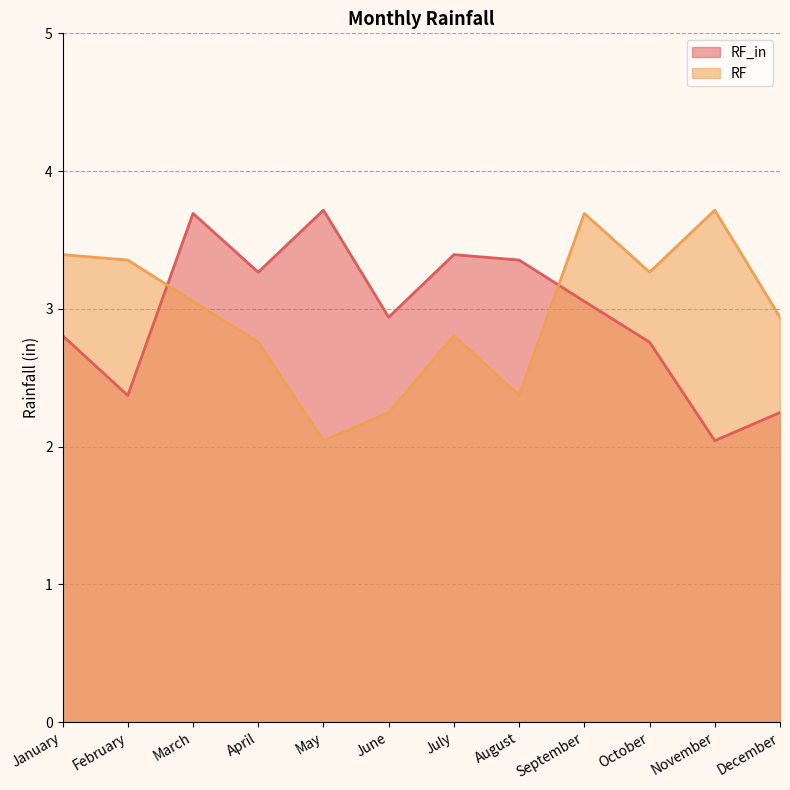

How many categories are shown in the chart?

12